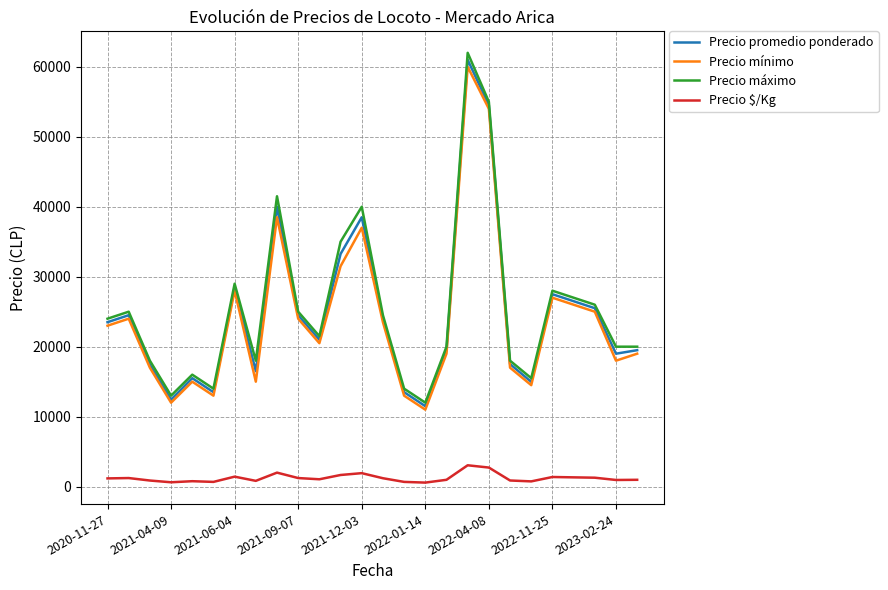

Which series has the largest total across all categories?

Precio máximo